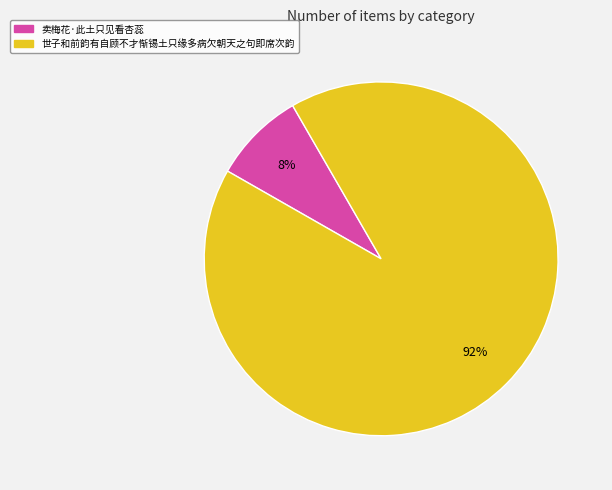

Is it true that 世子和前韵有自顾不才惭锡土只缘多病欠朝天之句即席次韵 is 92% of the pie?

True